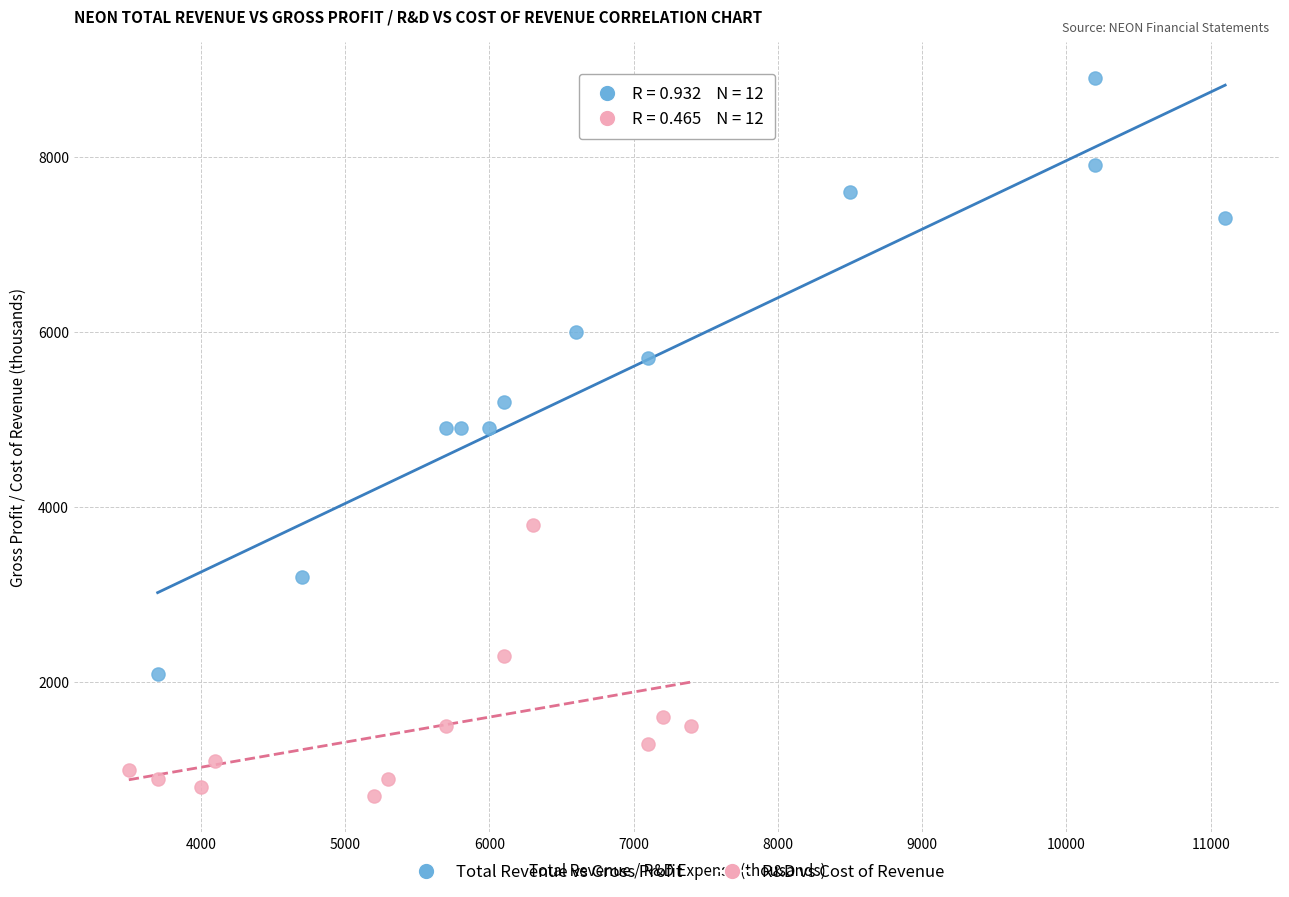

Which series has the largest Y range (max minus min)?

Total Revenue vs Gross Profit